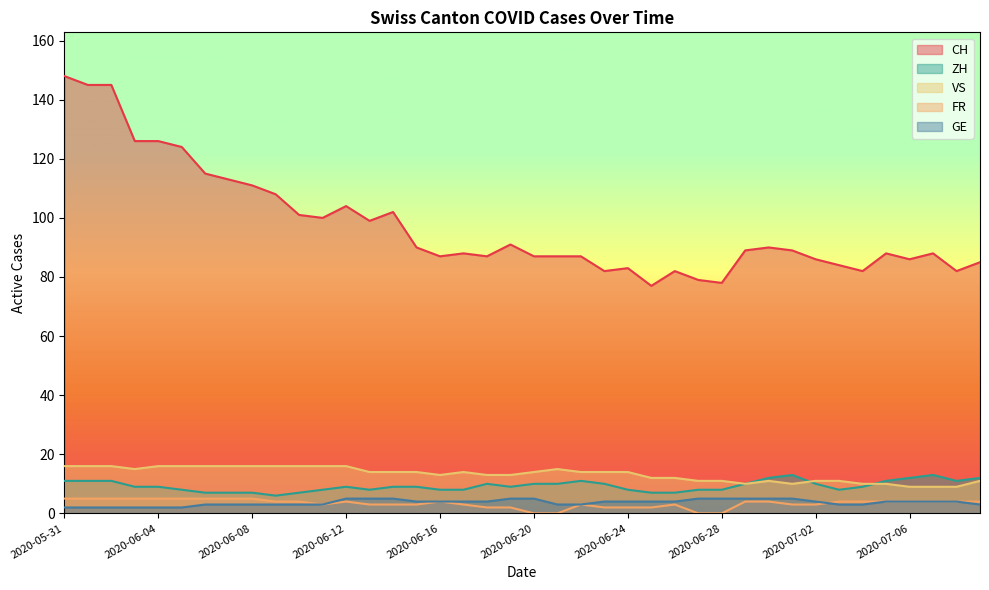

True or false: FR and CH intersect in this chart.

False